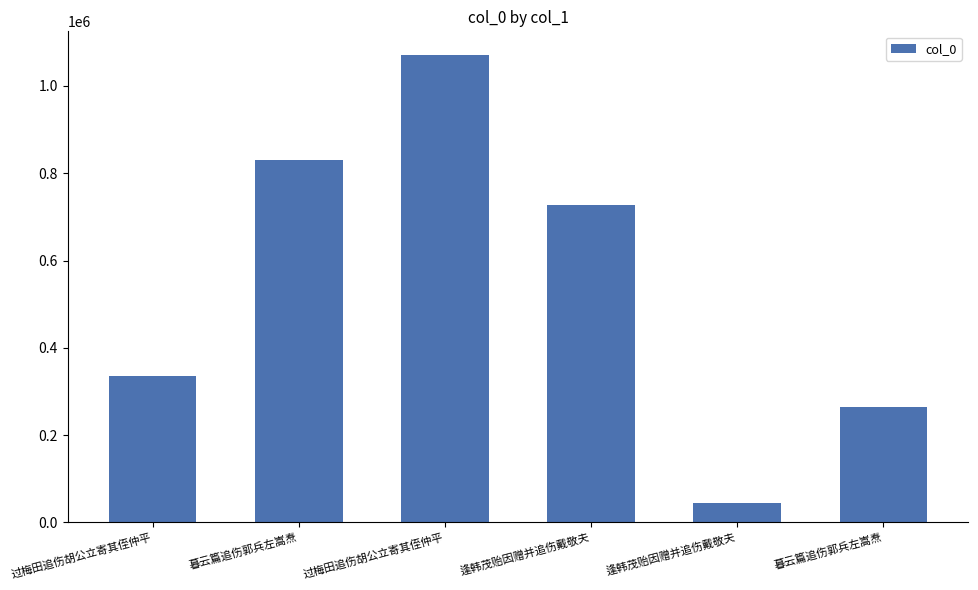

What is the difference between the maximum and minimum values?

1027692